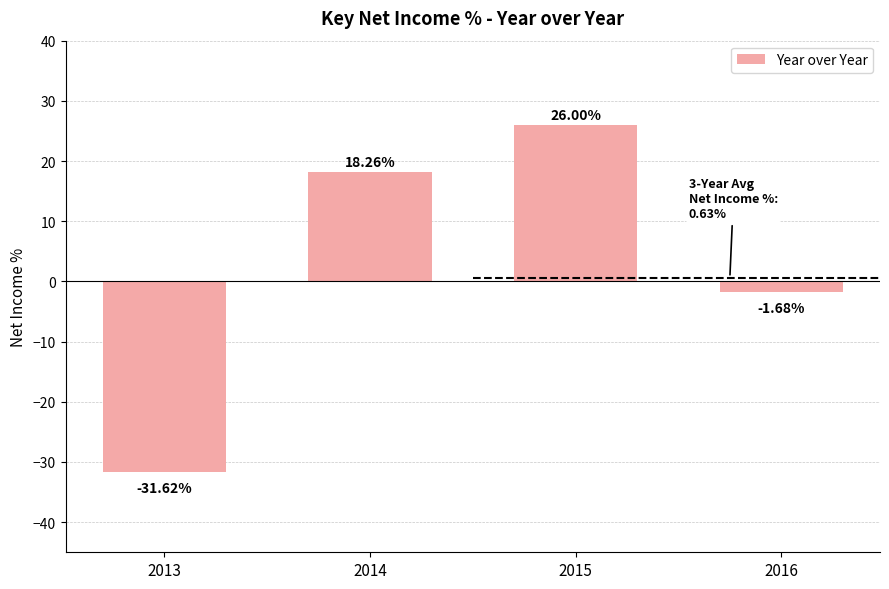

How many bars are there in total?

4